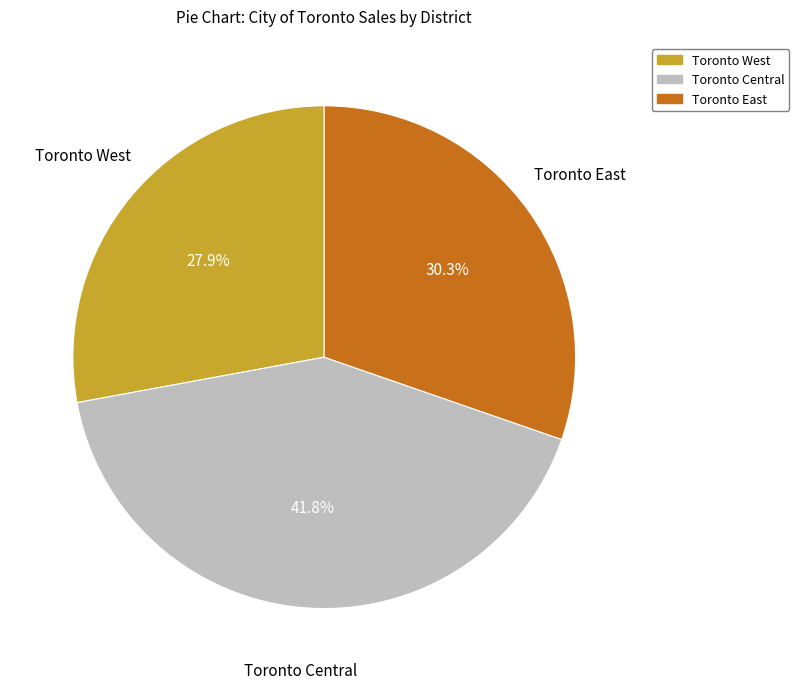

To the nearest percent, what is the difference between the Toronto Central and Toronto West slice percentages?

14%